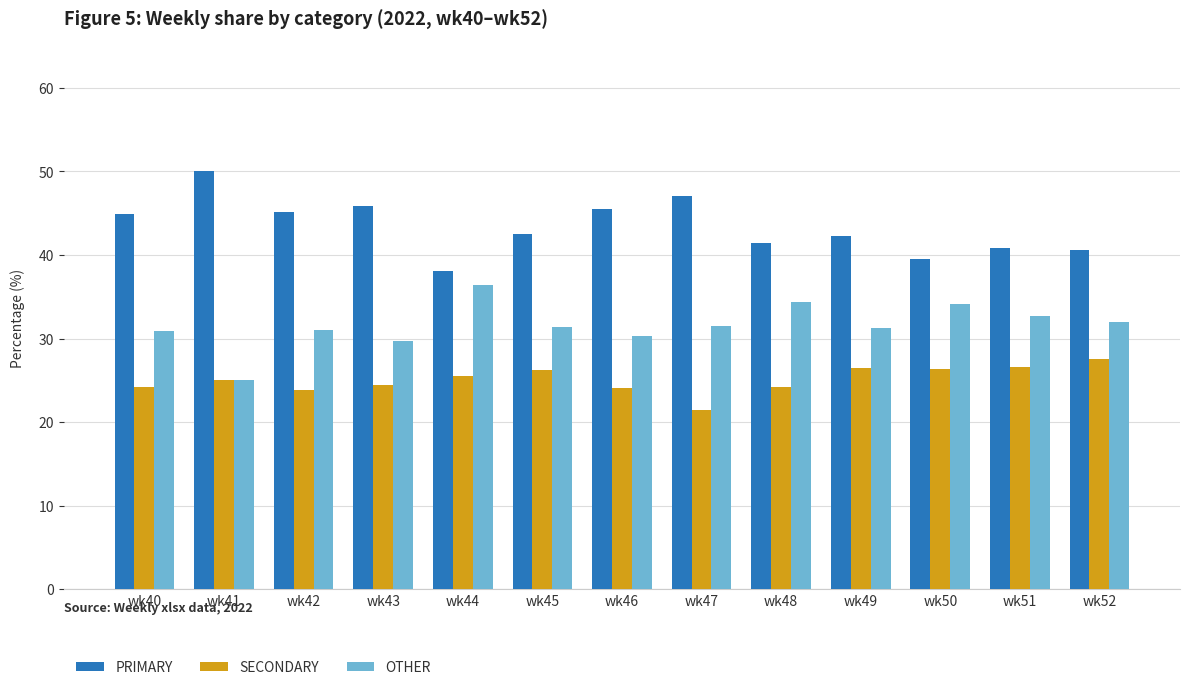

What is the value of the SECONDARY bar at the 3rd from the left?

23.9